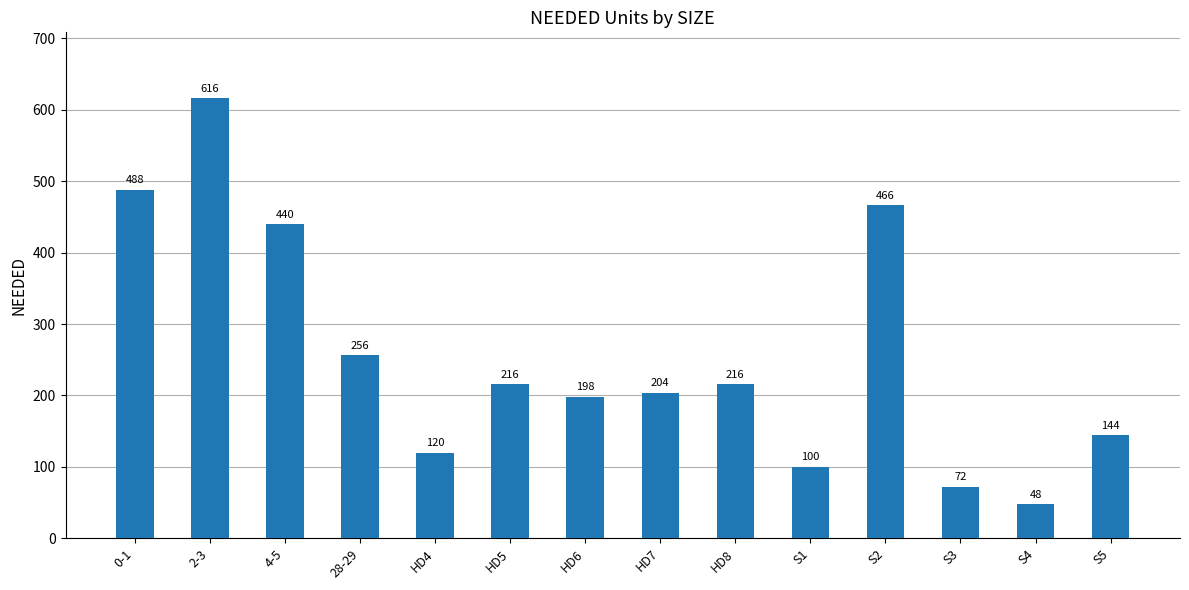

What value does the data have at HD6, to the nearest 50?

200